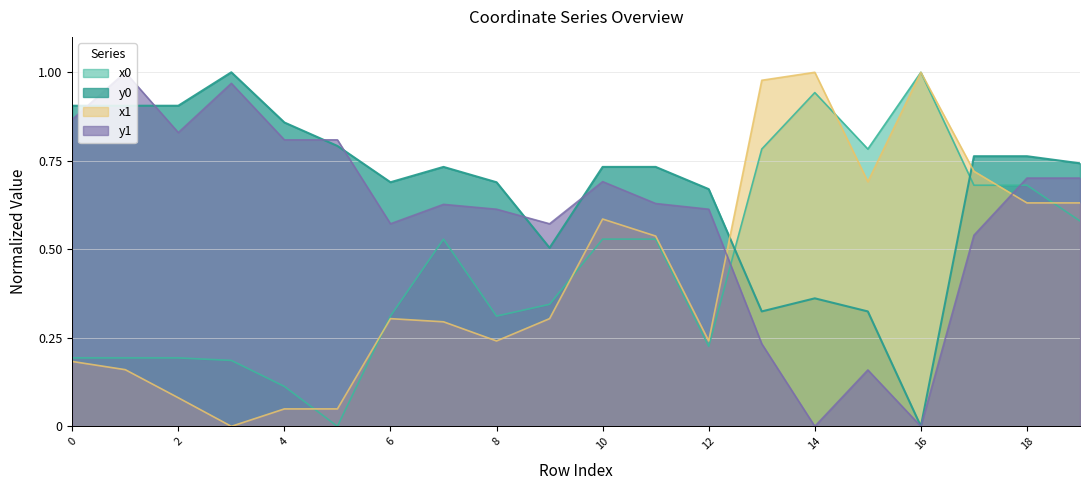

Where is the first local maximum for x0?

7